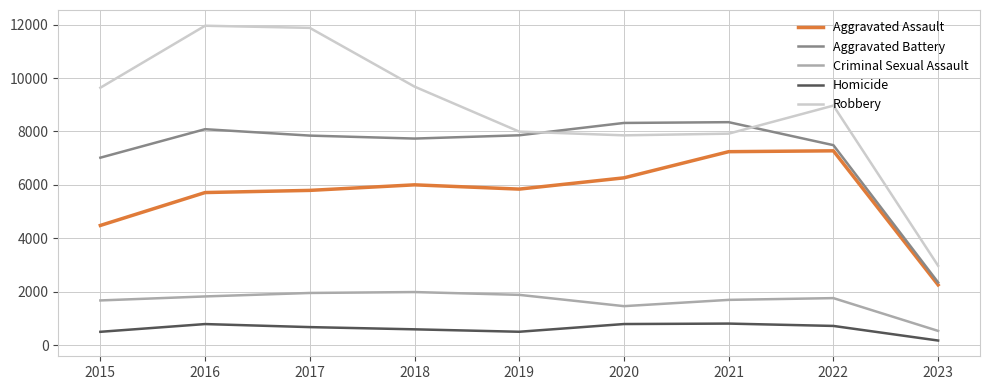

What is the minimum value for Aggravated Assault?

2254